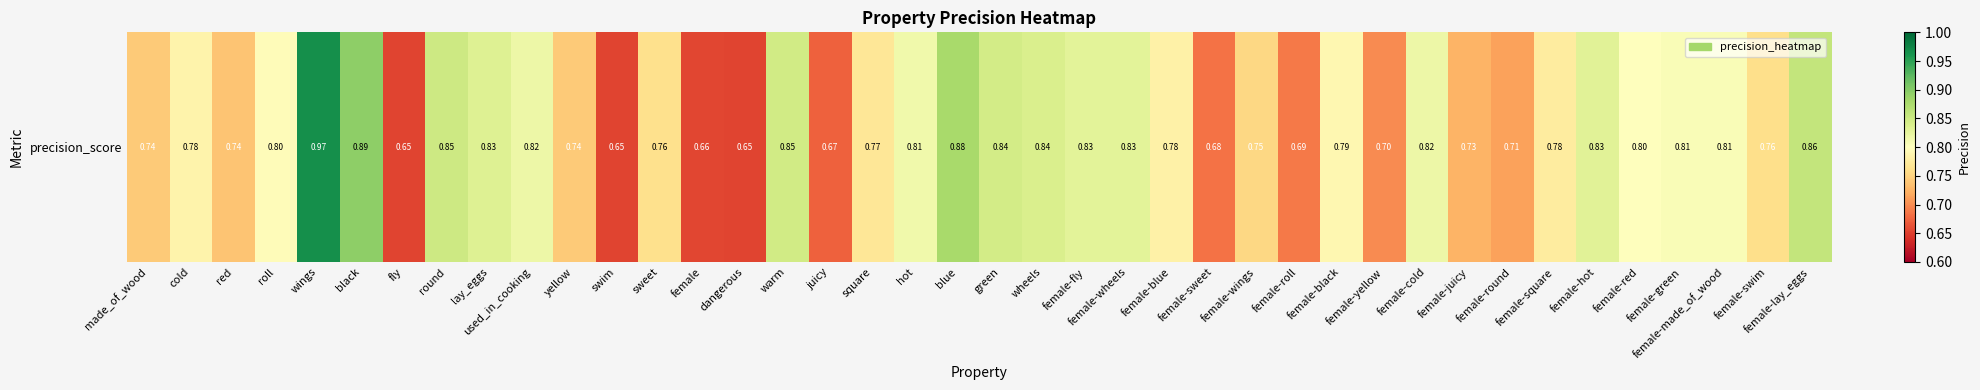

At which label is the value closest to 0?

dangerous